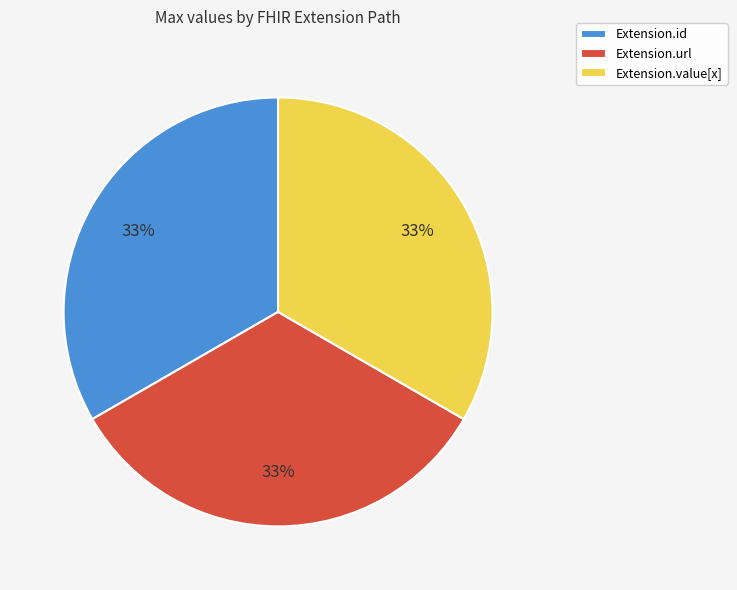

To the nearest percent, what portion does Extension.value[x] represent?

33%